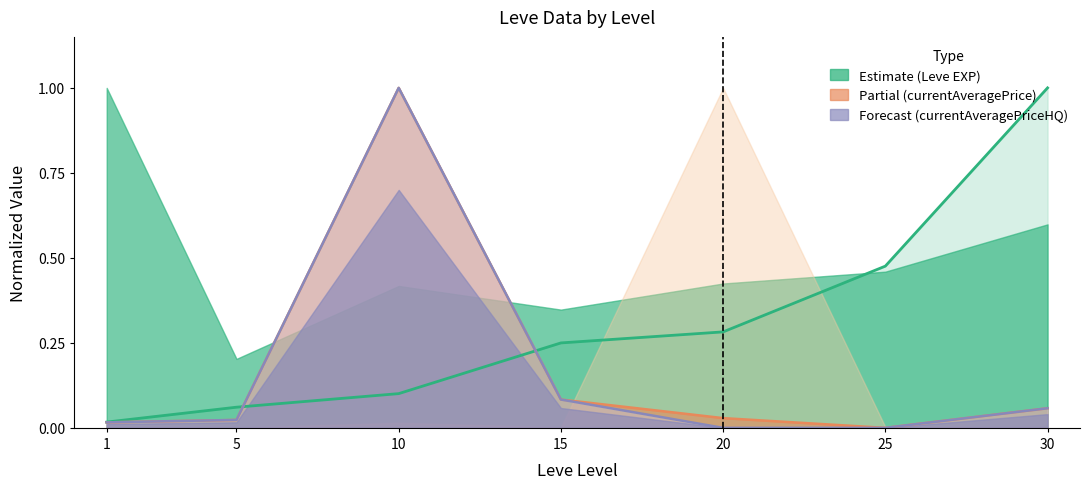

What is the difference between the maximum and minimum values in the currentAveragePriceHQ series?

1.0